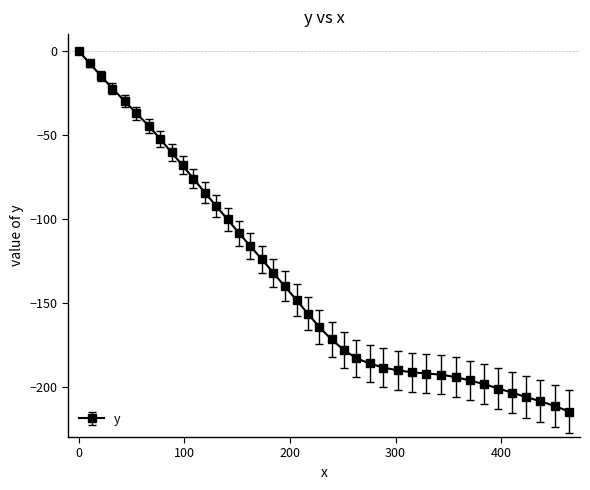

What is the value of the 20th point from the left?

-148.5